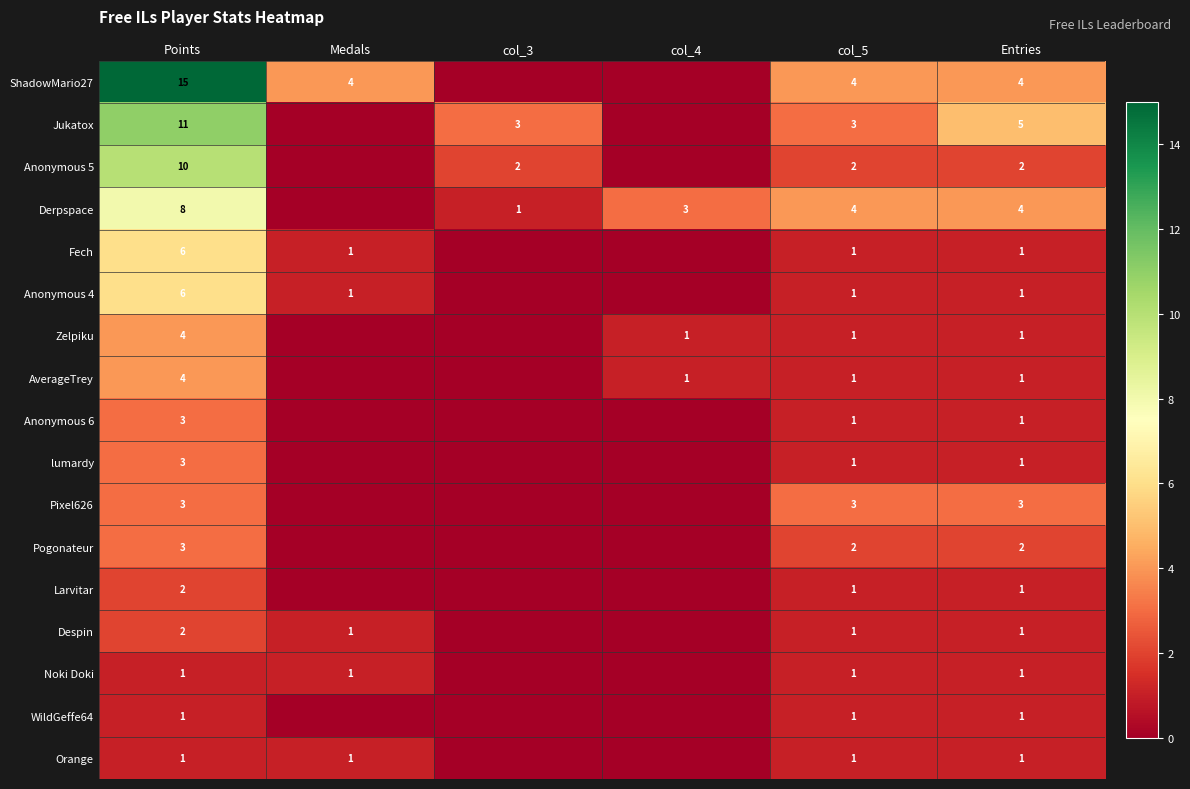

How many data points does each series have?

6